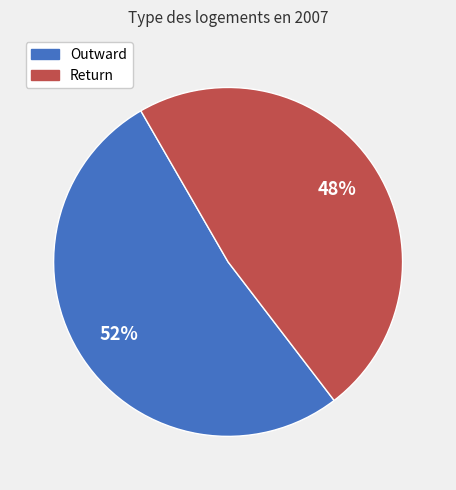

Does Outward represent more than half of the total?

Yes